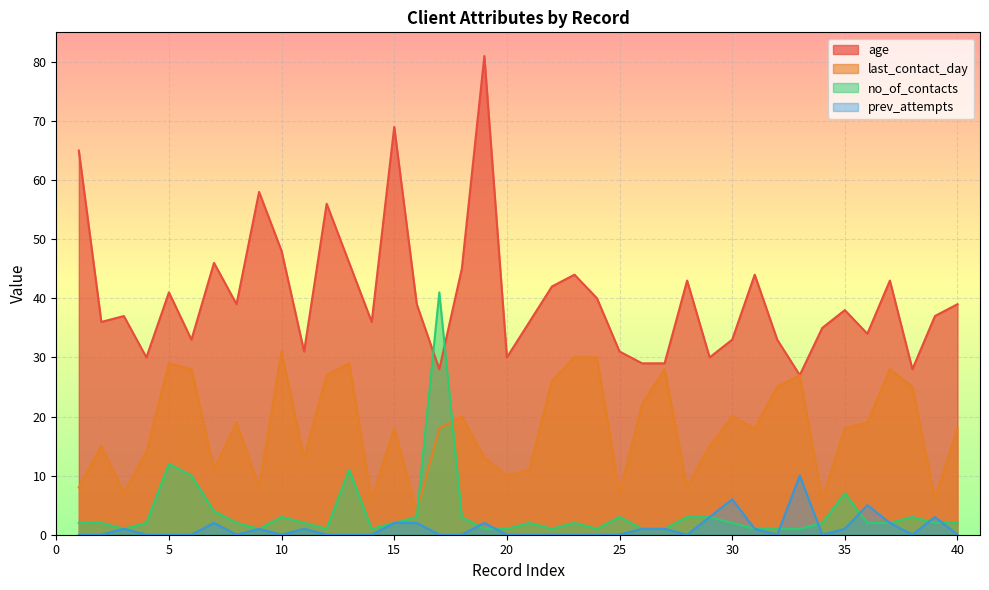

Which series has the widest spread of values?

age